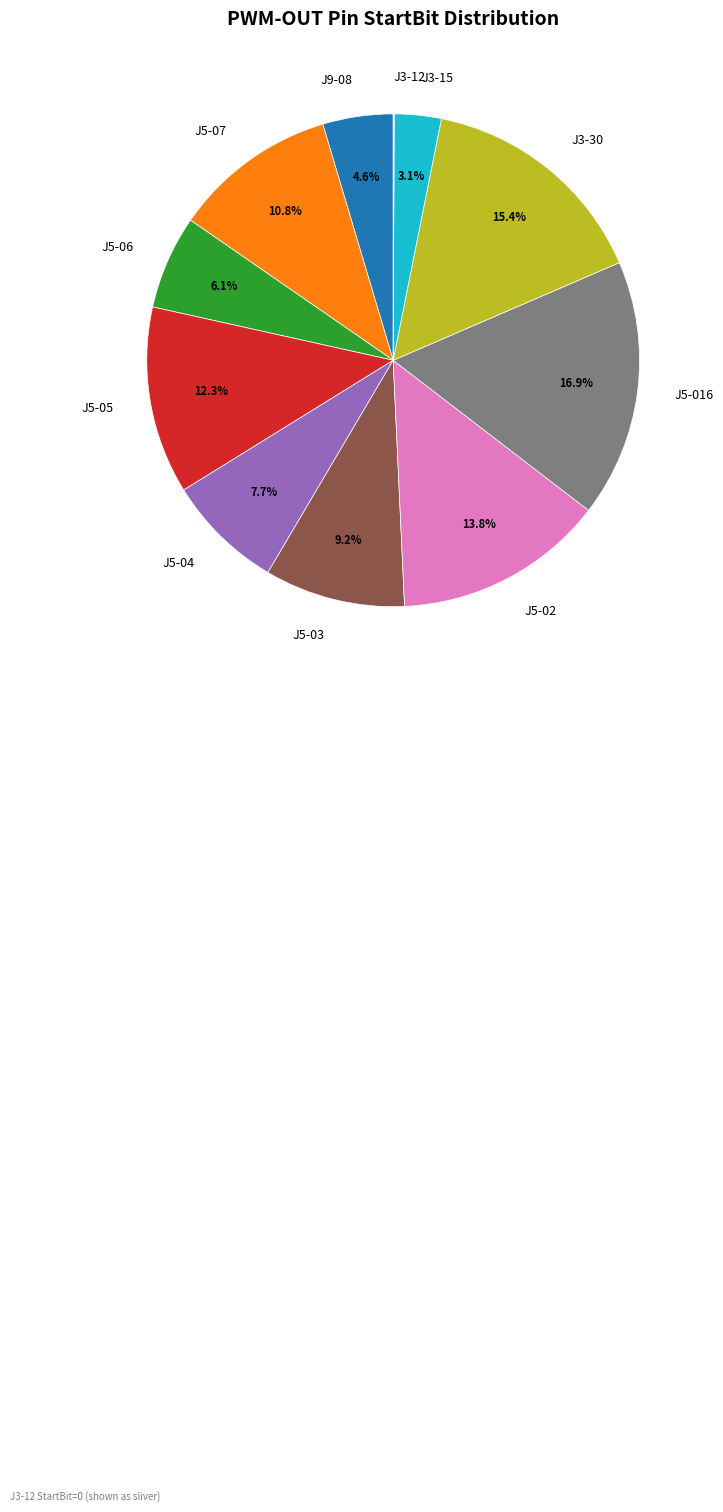

To the nearest percent, what portion does J5-07 represent?

11%